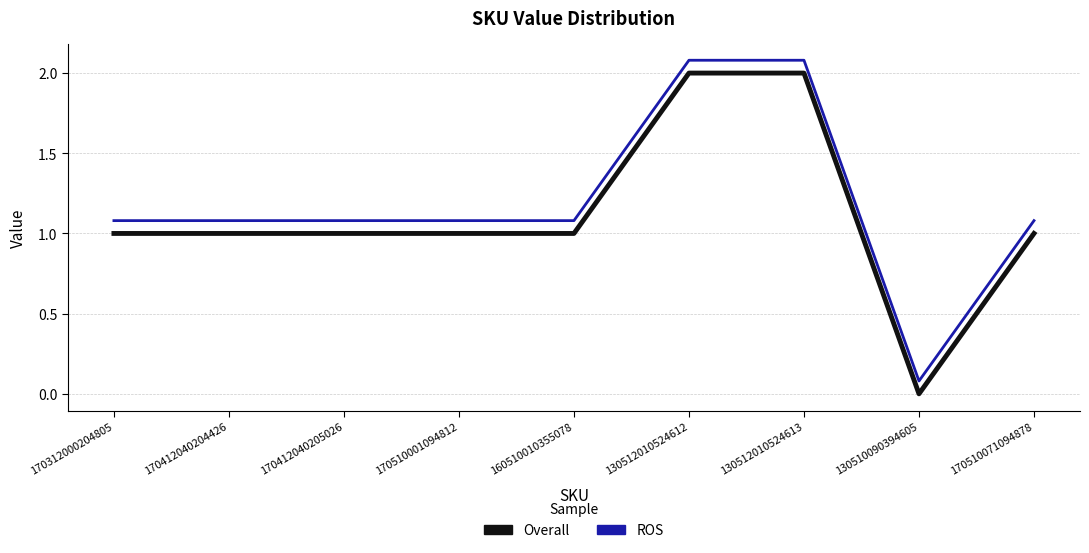

What is the average value of the Overall series?

1.1